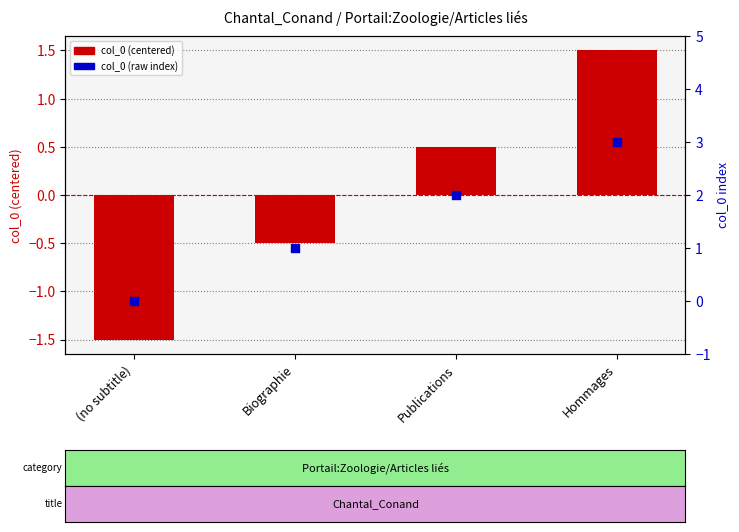

Is the value of col_0 (raw index) at Publications greater than the value of col_0 (centered) at Hommages?

Yes